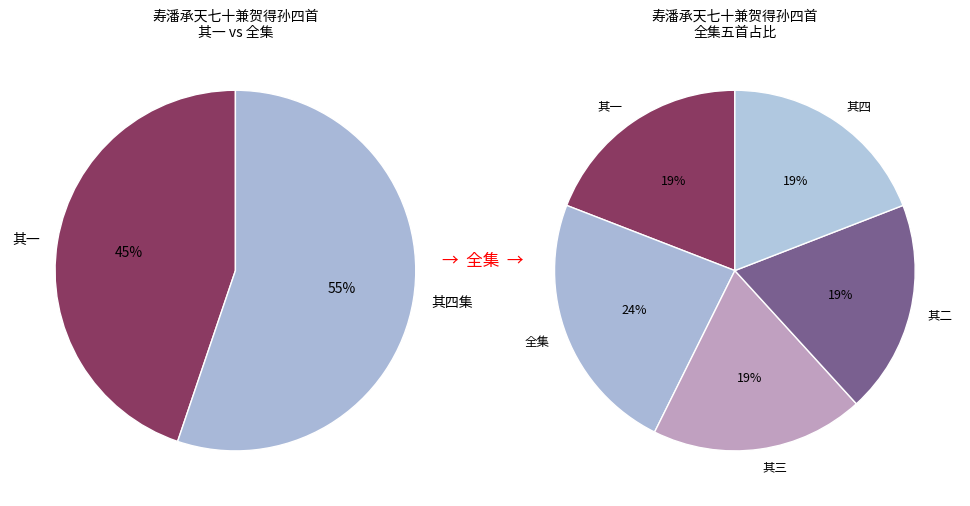

Combined, what portion of the pie is 寿潘承天七十兼贺得孙四首 and 寿潘承天七十兼贺得孙四首 其一?

42.7%